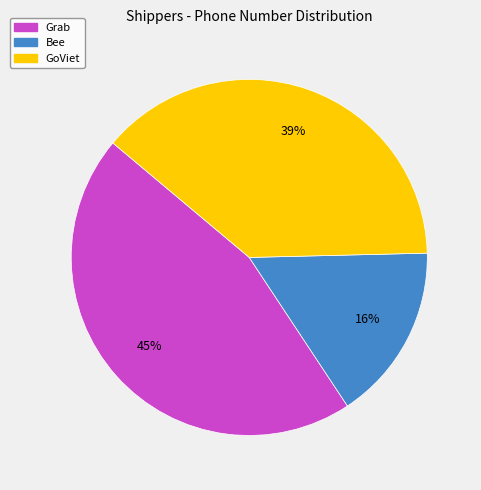

Which has a higher value, Bee or GoViet?

GoViet